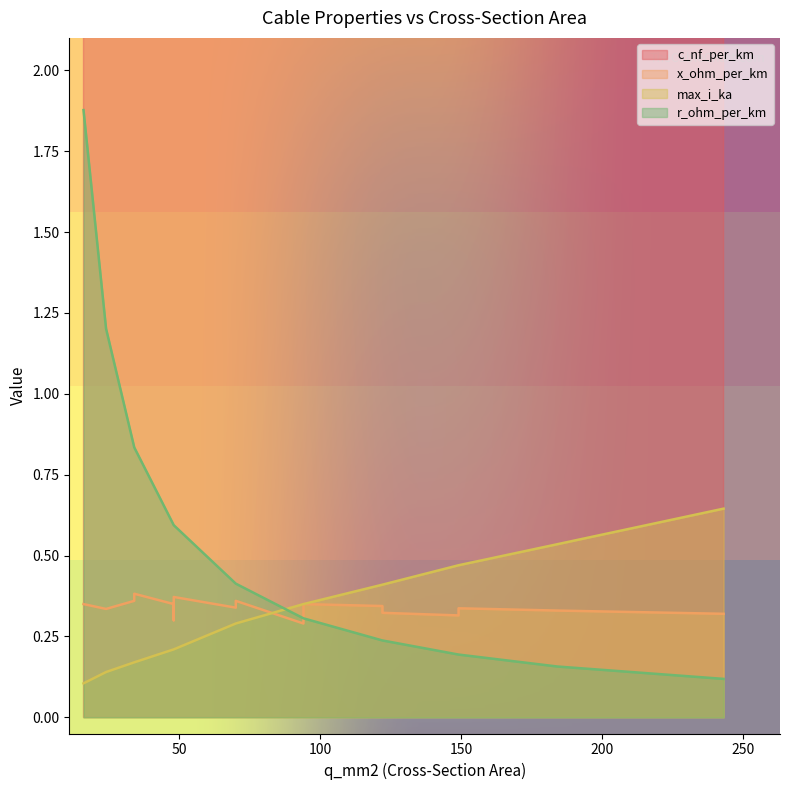

Between which two adjacent categories do x_ohm_per_km and r_ohm_per_km first intersect?

70 and 94